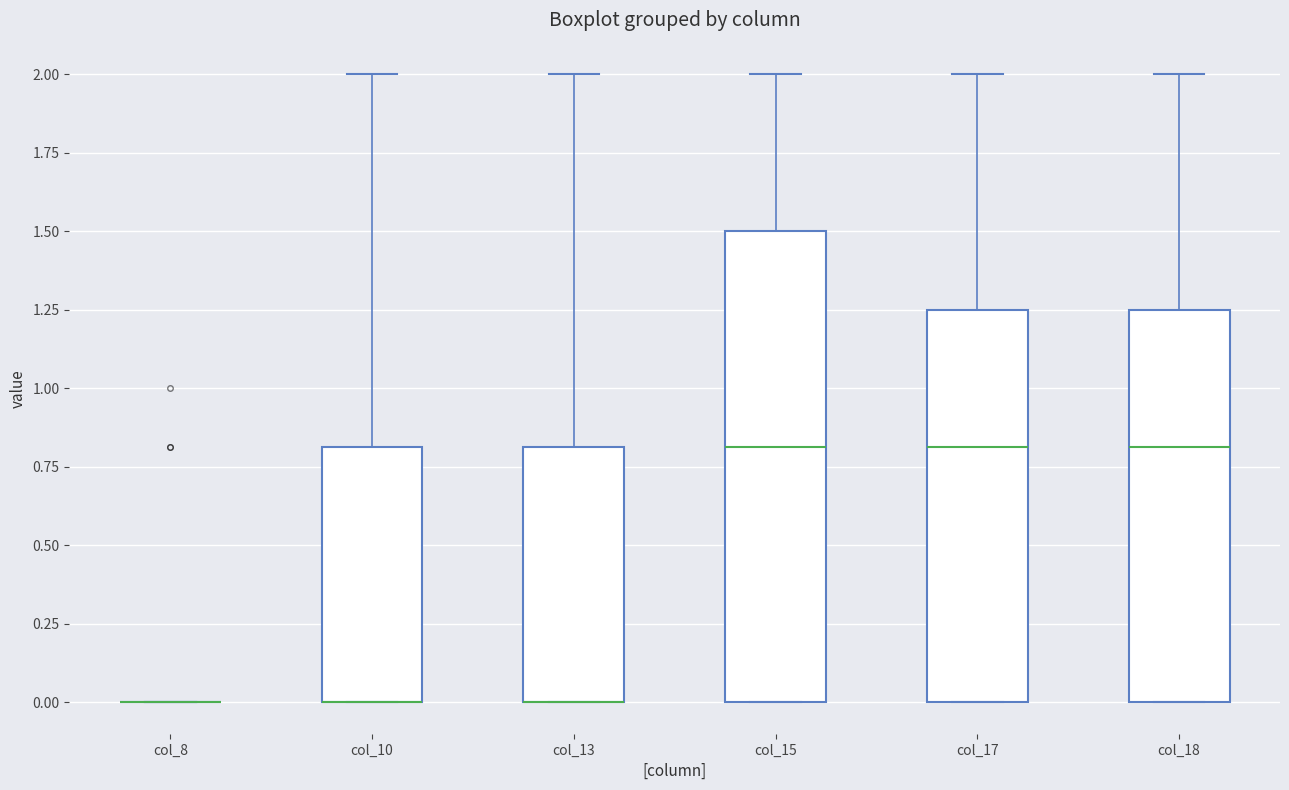

Comparing the boxes themselves (not the whiskers), which one is the tallest?

col_15